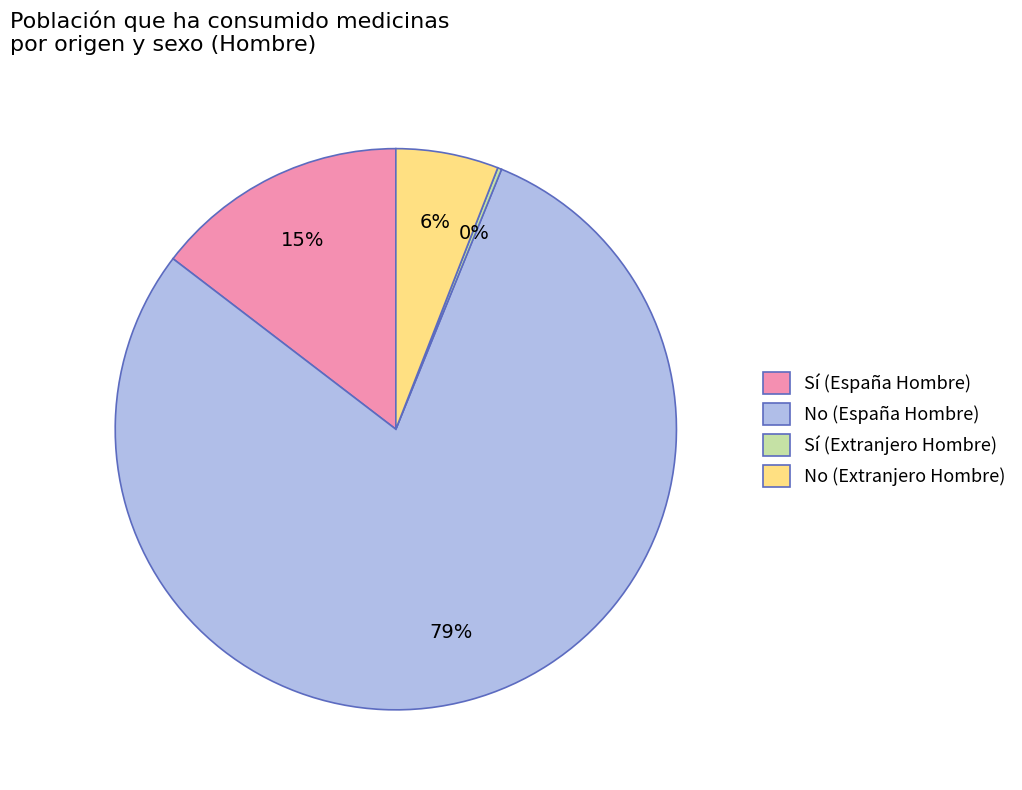

To the nearest percent, what is the difference between the No (España Hombre) and No (Extranjero Hombre) slice percentages?

73%